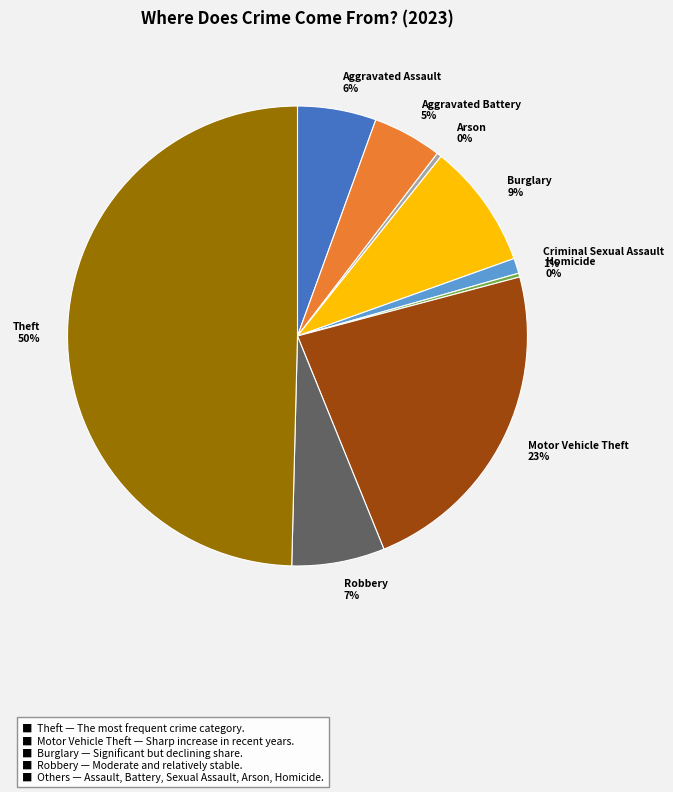

To the nearest percent, what is the combined percentage of Motor Vehicle Theft and Burglary?

32%